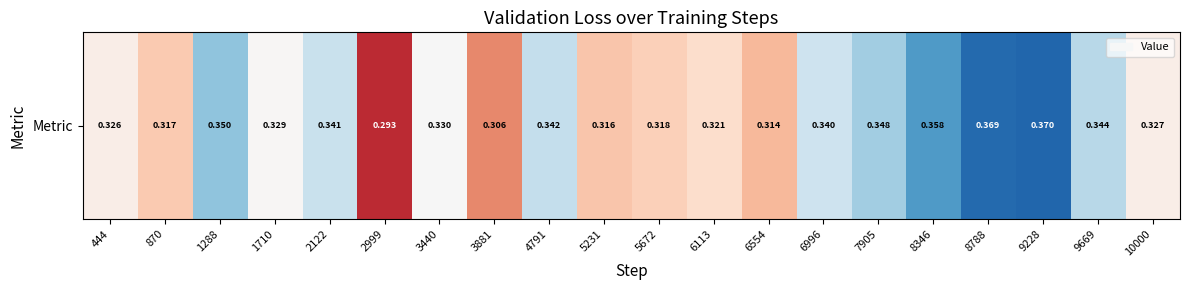

What is the smallest value displayed?

0.3